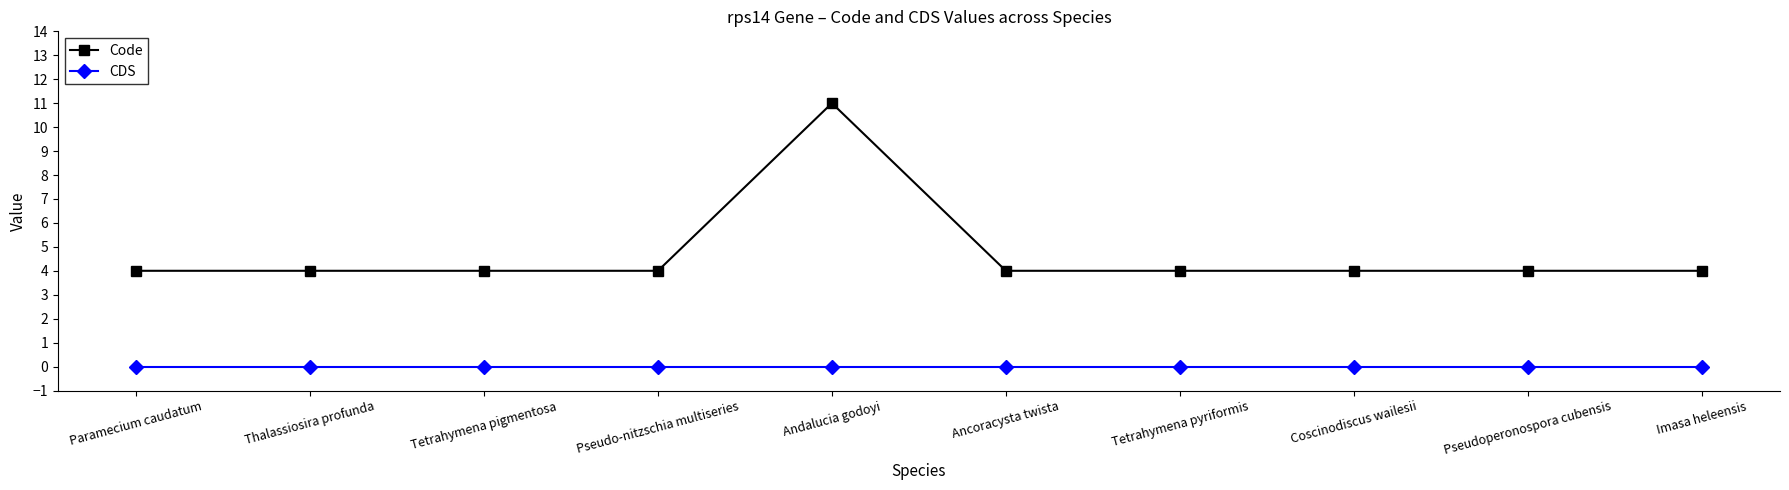

Which label corresponds to the largest value in the chart?

Andalucia godoyi